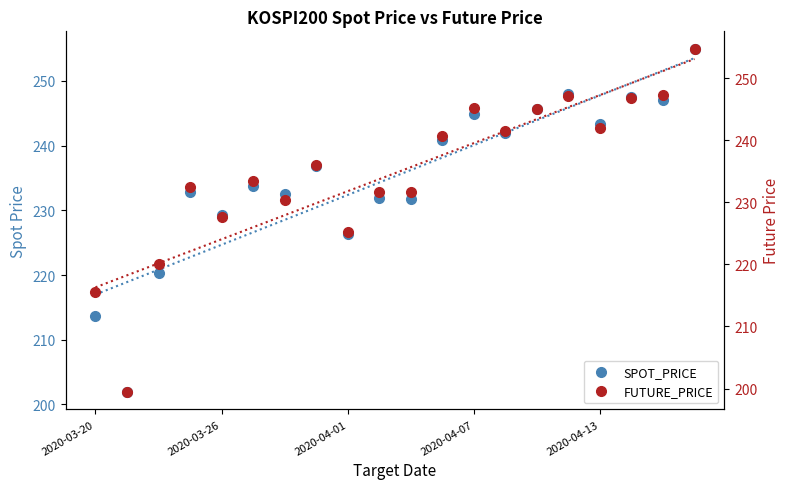

True or false: SPOT_PRICE has more than 2 interior local peaks.

True